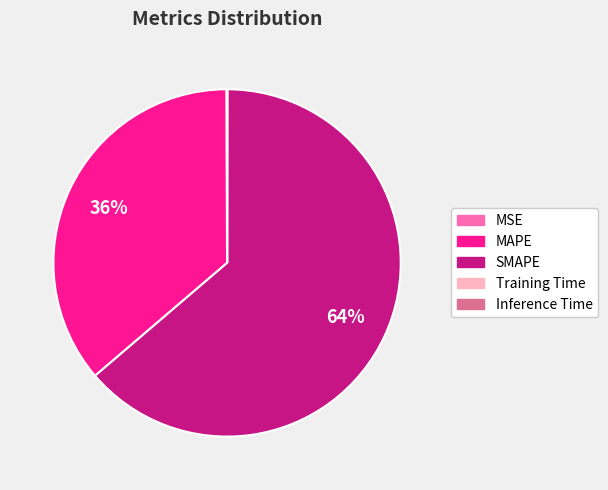

What is the largest slice in the pie chart?

SMAPE